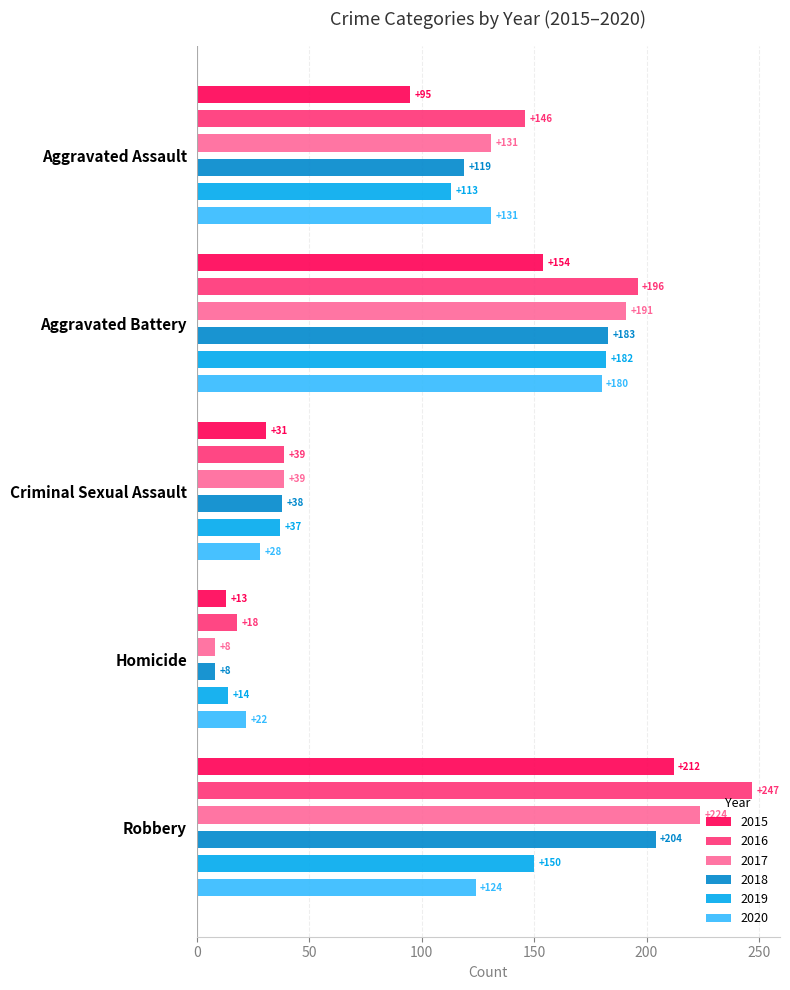

Which series changed the most between Aggravated Battery and Homicide?

2017